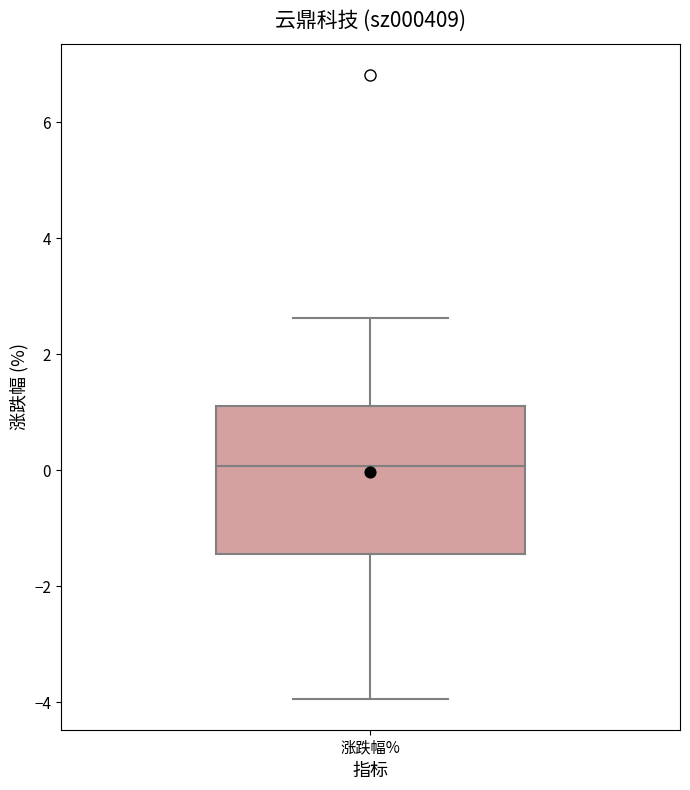

Read this box plot against the y-axis: the position of the median line, the range covered by the box, and the ends of both whiskers. The values are not printed on the chart, so give them approximately, as read against the axis.

median 0.0, box -1.4 to 1.2, whiskers -4.0 to 2.6